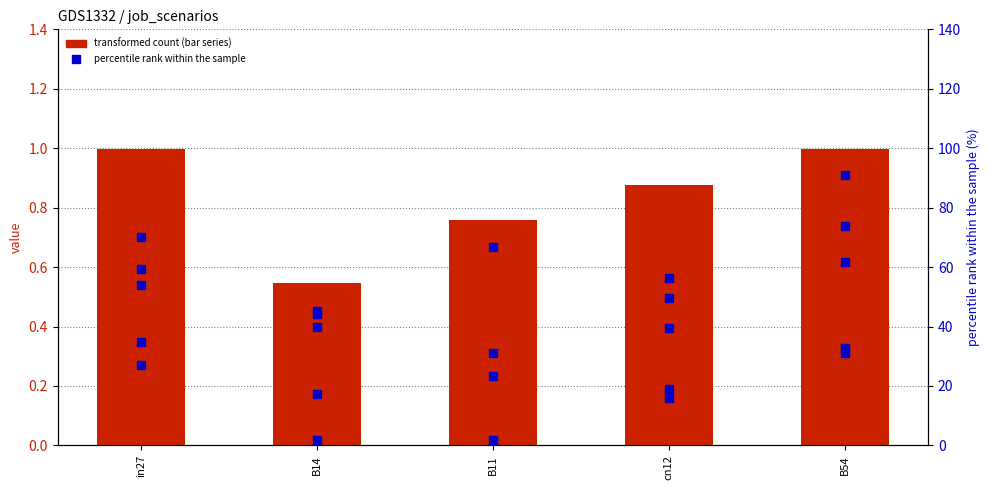

What is the total value across all series at B14?

149.1